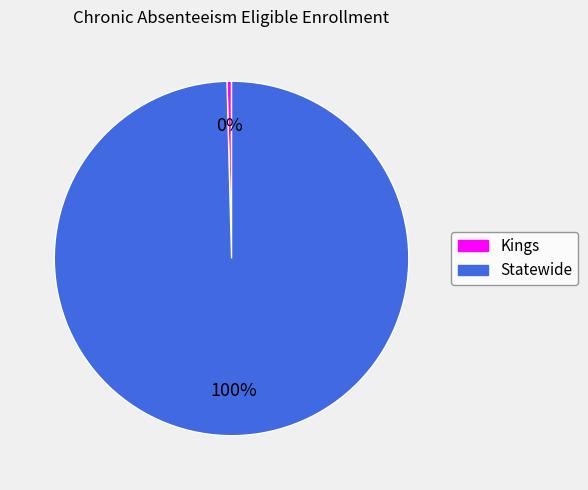

To the nearest percent, what percentage of the pie is Statewide?

100%